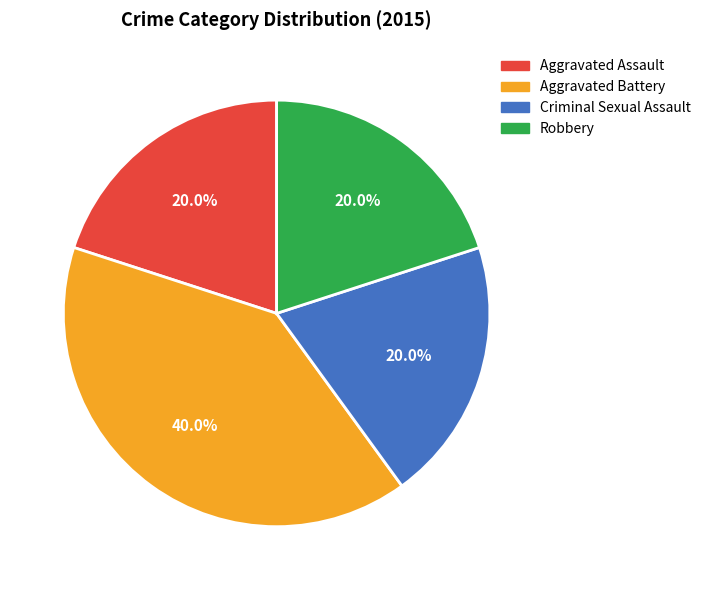

Is it true that Aggravated Battery is 40% of the pie?

True